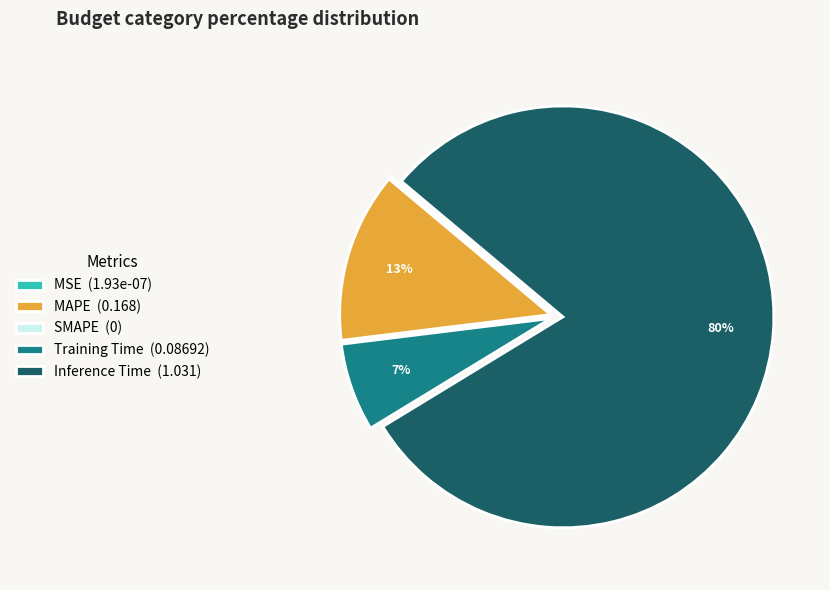

The Training Time (0.08692) slice represents 15% of the pie. True or false?

False